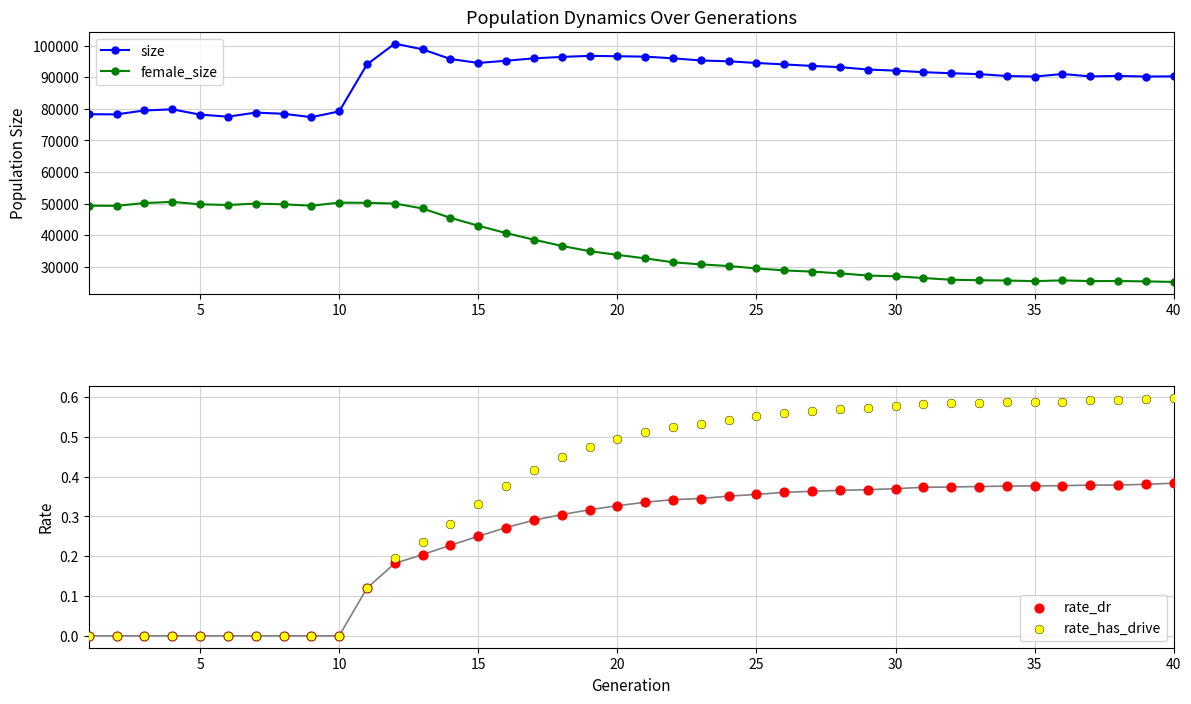

True or false: size and female_size cross at least once.

False